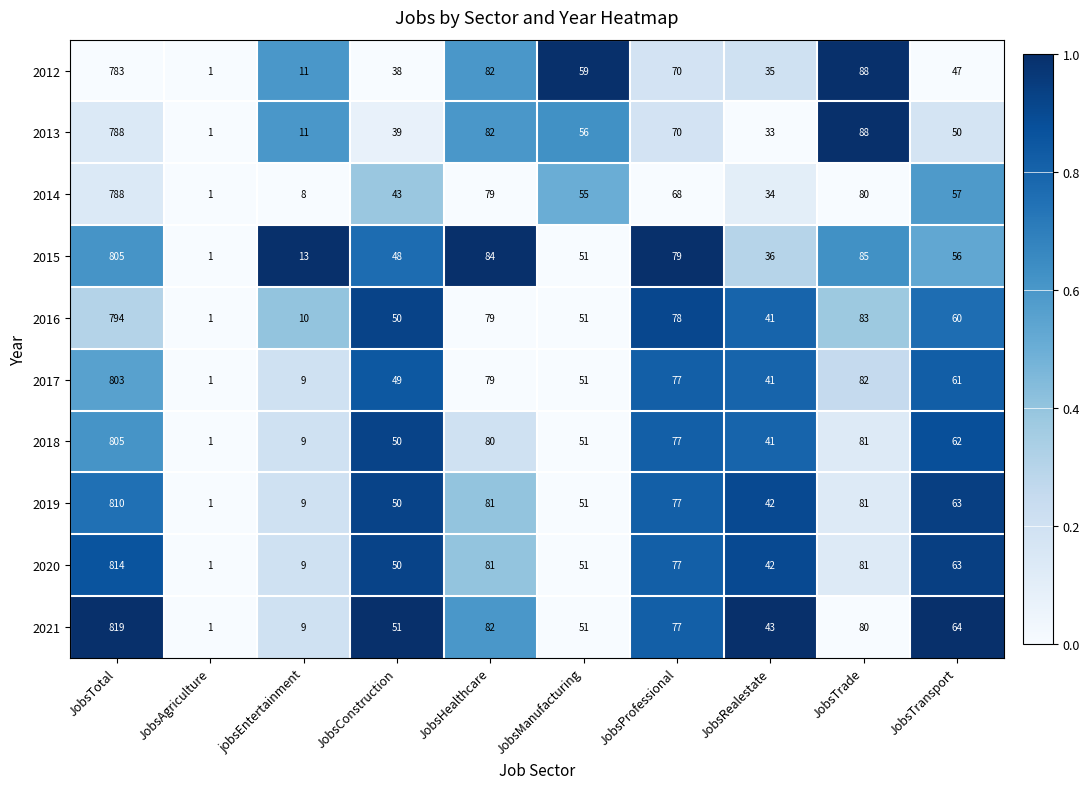

Is the value of 2012 at JobsManufacturing greater than the value of 2019 at JobsTotal?

No